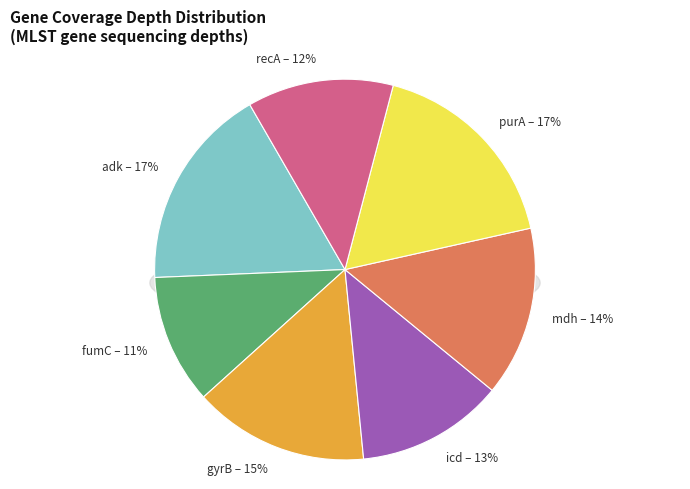

To the nearest percent, what portion does icd represent?

13%